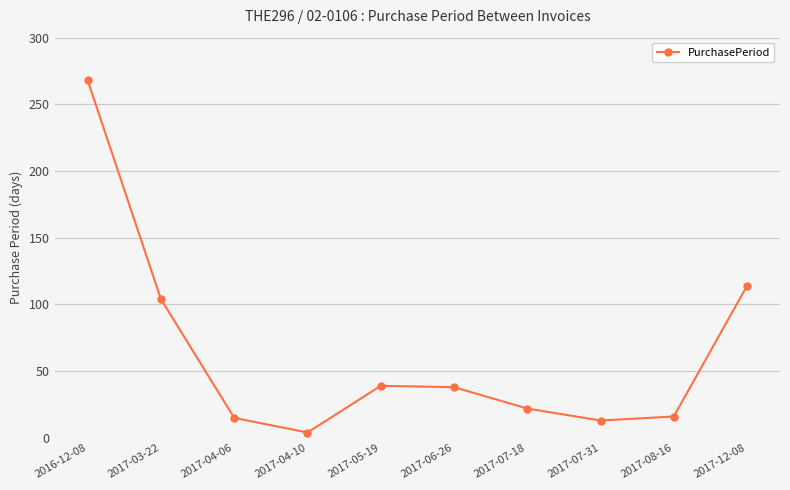

Which category has the highest value across all series?

2016-12-08